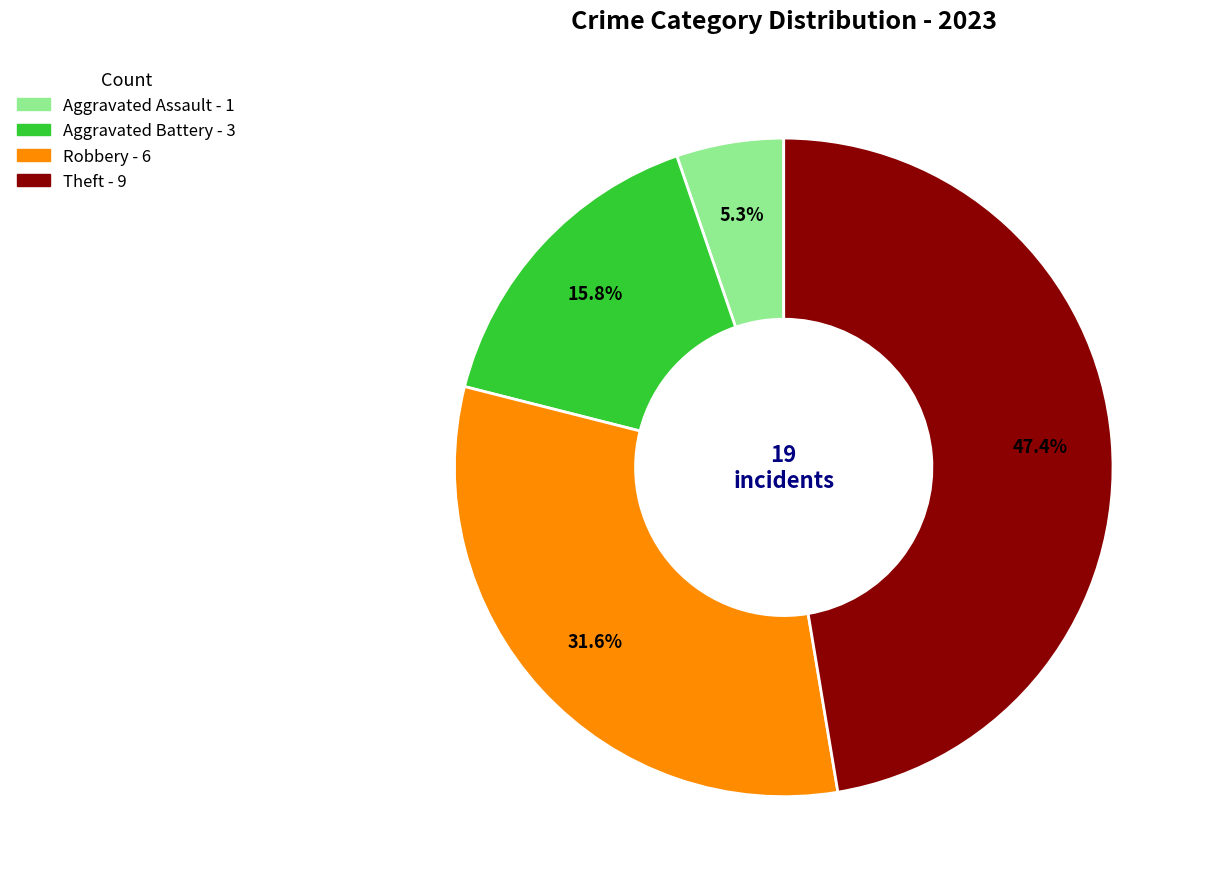

Which slice is the largest?

Theft